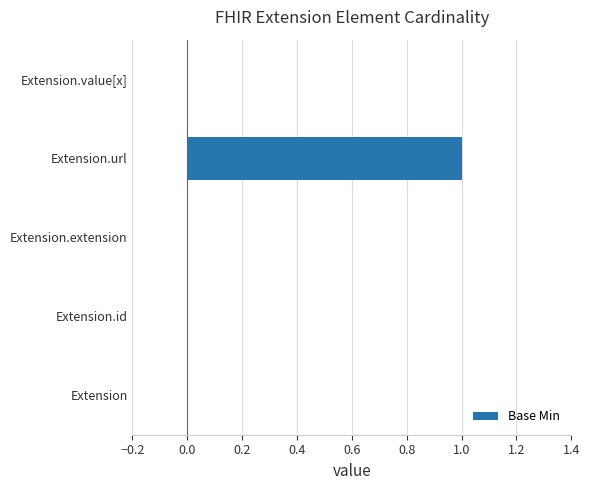

What is the change in value from Extension to Extension.url?

+1